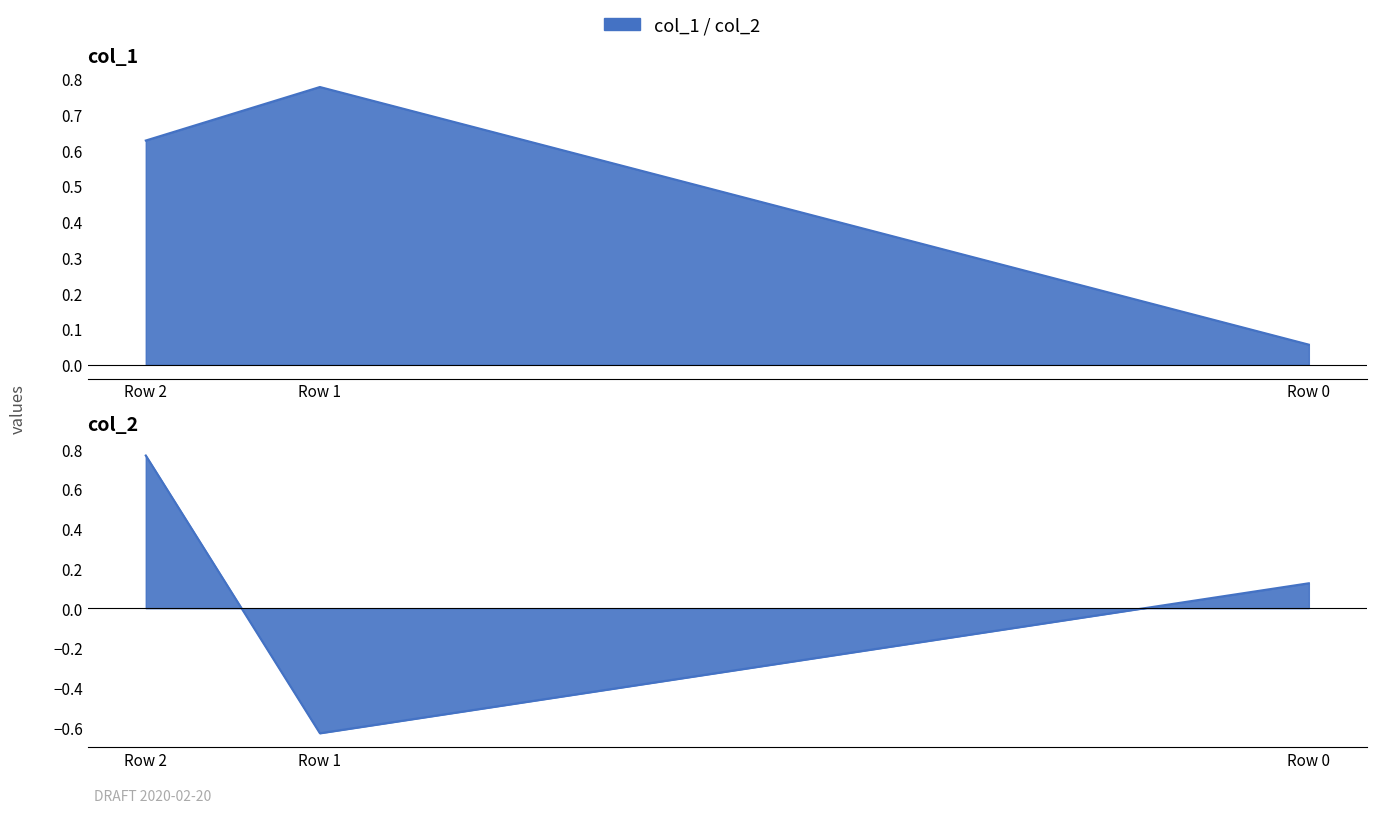

Does the chart display data point markers on the line(s)?

No